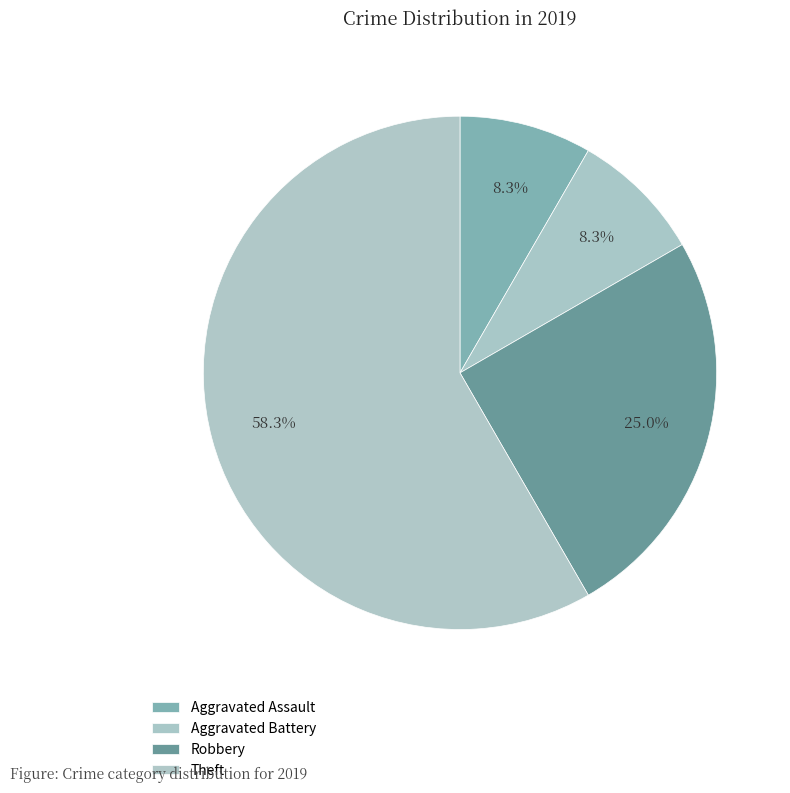

Is it true that Aggravated Battery is 18% of the pie?

False